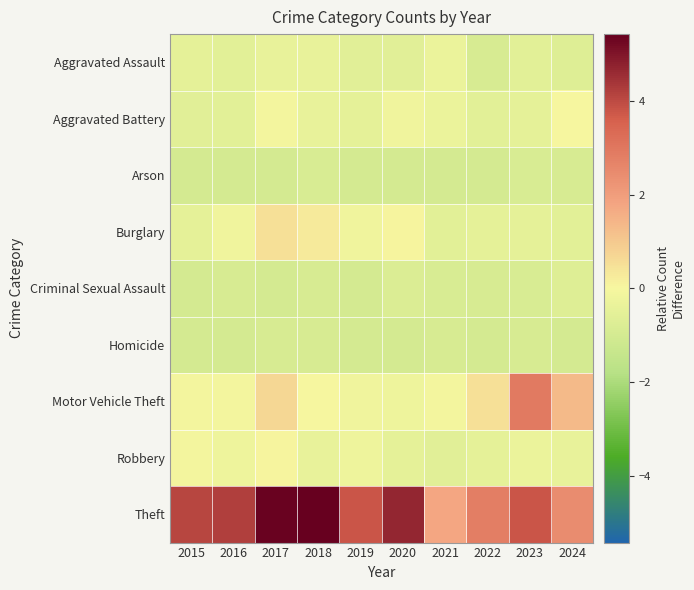

Which has a higher value, 2015 or 2021?

2021